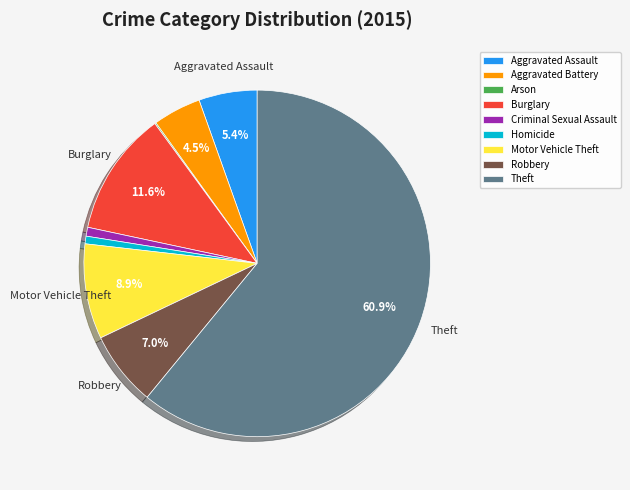

To the nearest percent, what is the average slice percentage?

11%